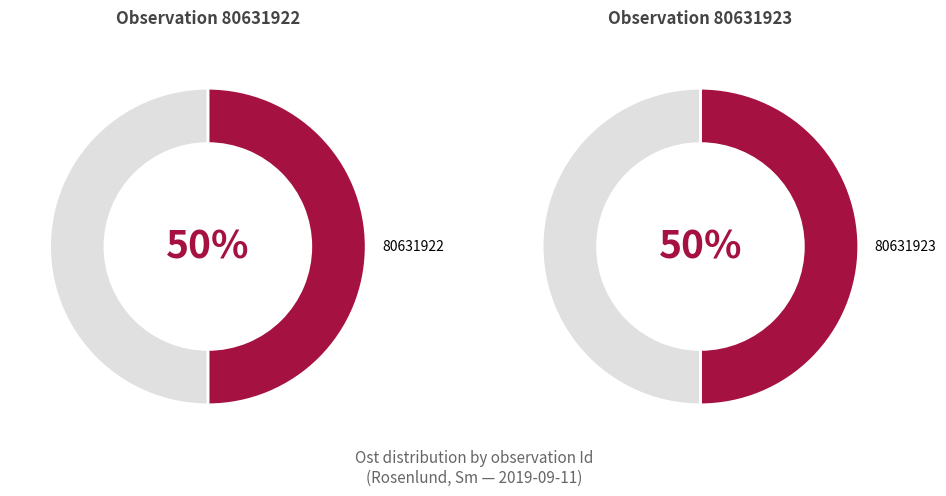

Which category accounts for the majority?

80631922